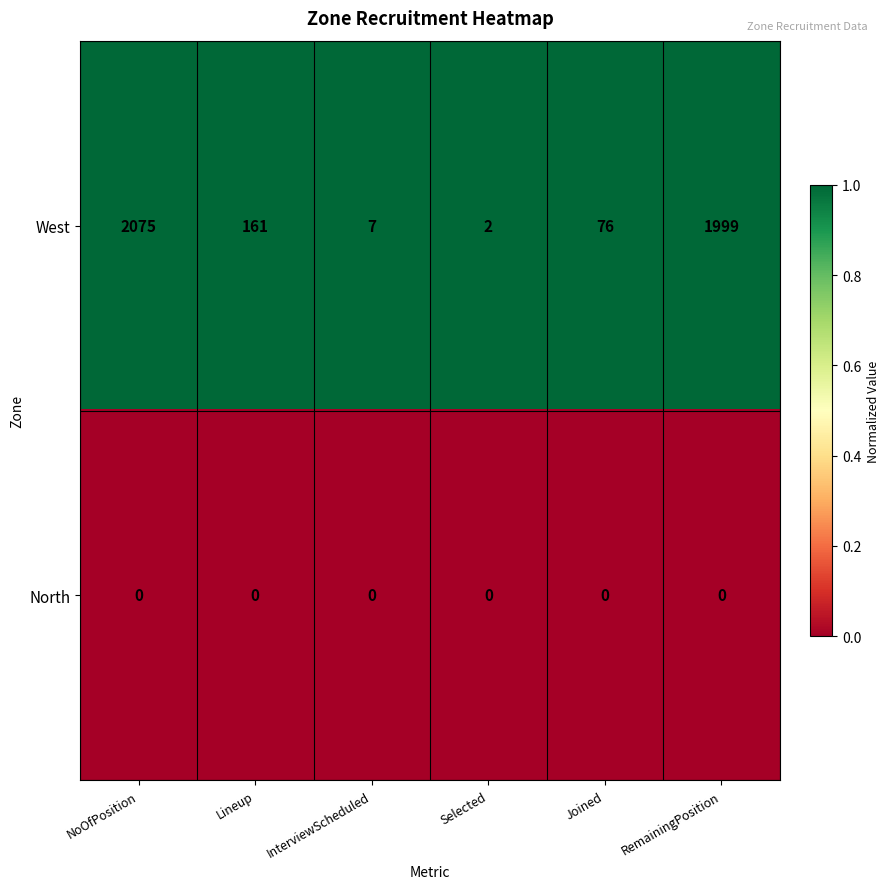

At which category is the sum across all series the highest?

NoOfPosition